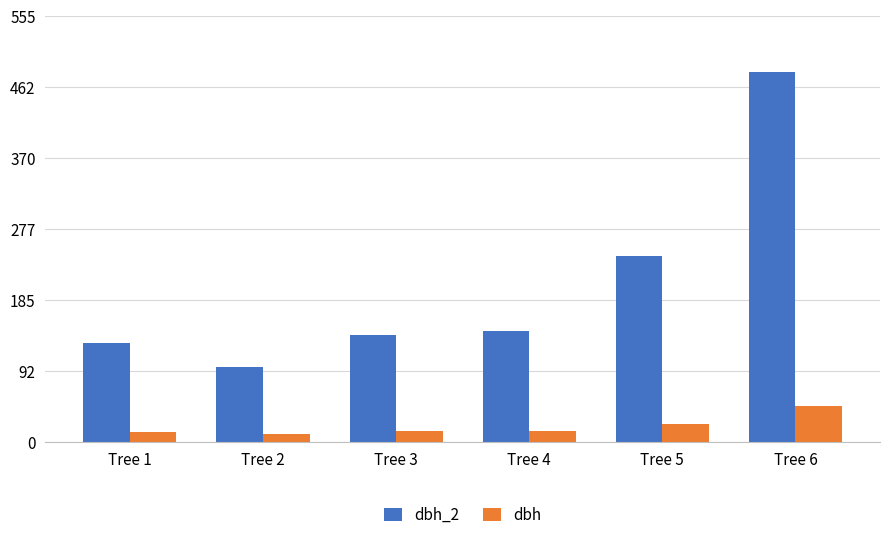

What is the maximum value shown in the chart?

483.0